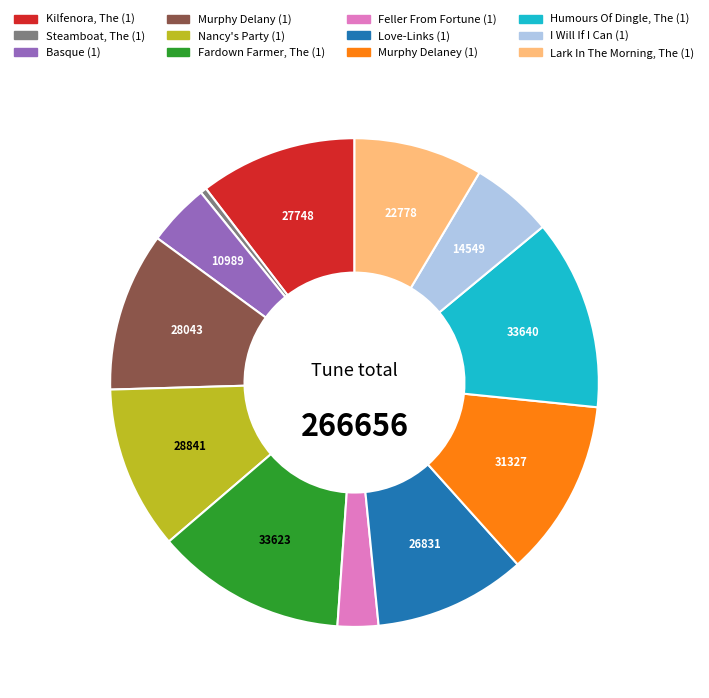

The Nancy's Party (1) slice represents 11% of the pie. True or false?

True